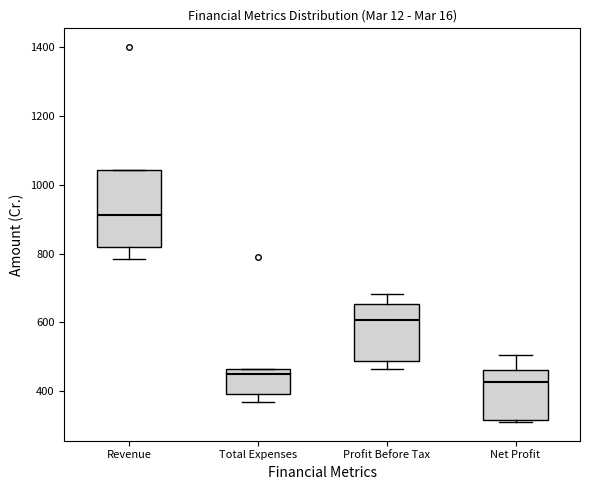

Reading left to right, transcribe this box plot: for each box, give where its median line is, the range the box spans, and where its two whiskers end, as read against the y-axis. The values are not printed on the chart, so give them approximately, as read against the axis.

Revenue: median 920, box 820 to 1040, whiskers 780 to 1040
Total Expenses: median 460 (just below the box's upper edge), box 400 to 460, whiskers 360 to 460
Profit Before Tax: median 600, box 480 to 660, whiskers 460 to 680
Net Profit: median 420, box 320 to 460, whiskers 320 (just below the box's lower edge) to 500